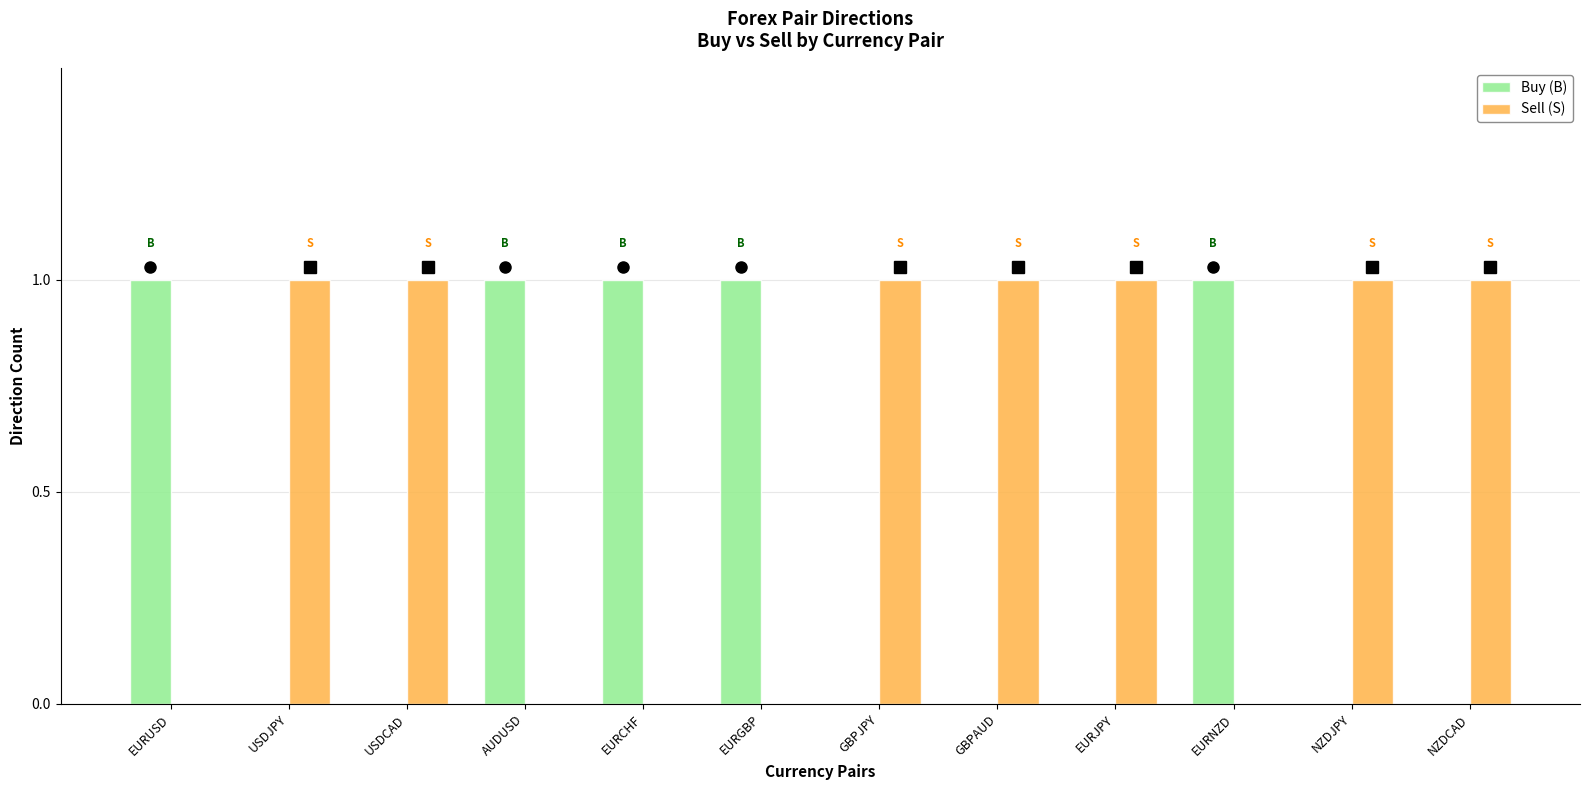

True or false: Buy (B) has a value of 1 at EURUSD.

True